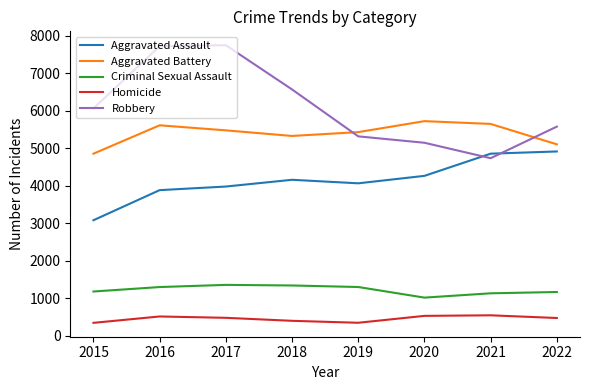

Which series has the widest spread of values?

Robbery